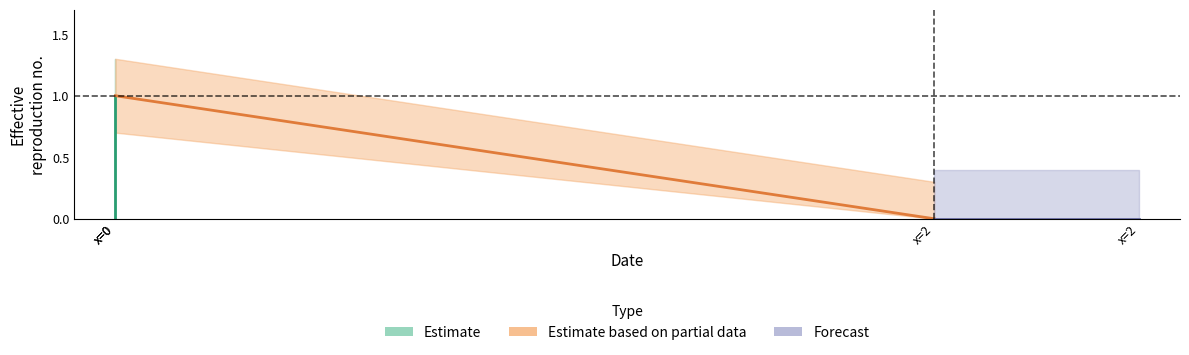

How many categories are shown in the chart?

3